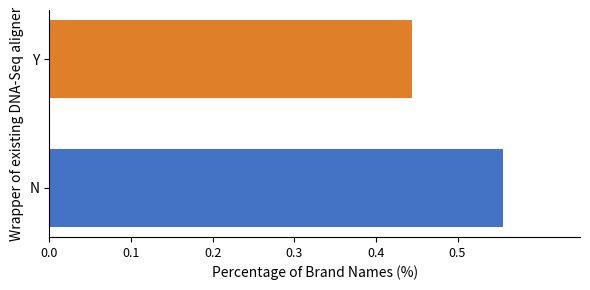

Which category has the lowest value across all series?

Y